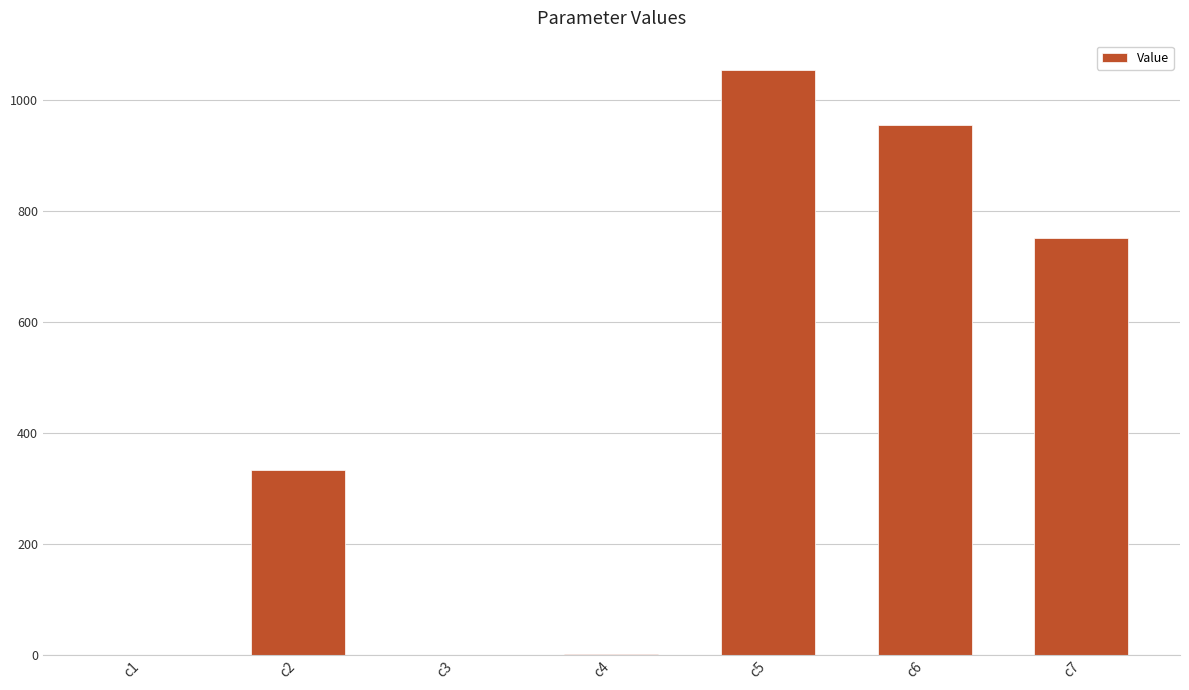

Are the bars horizontal?

No